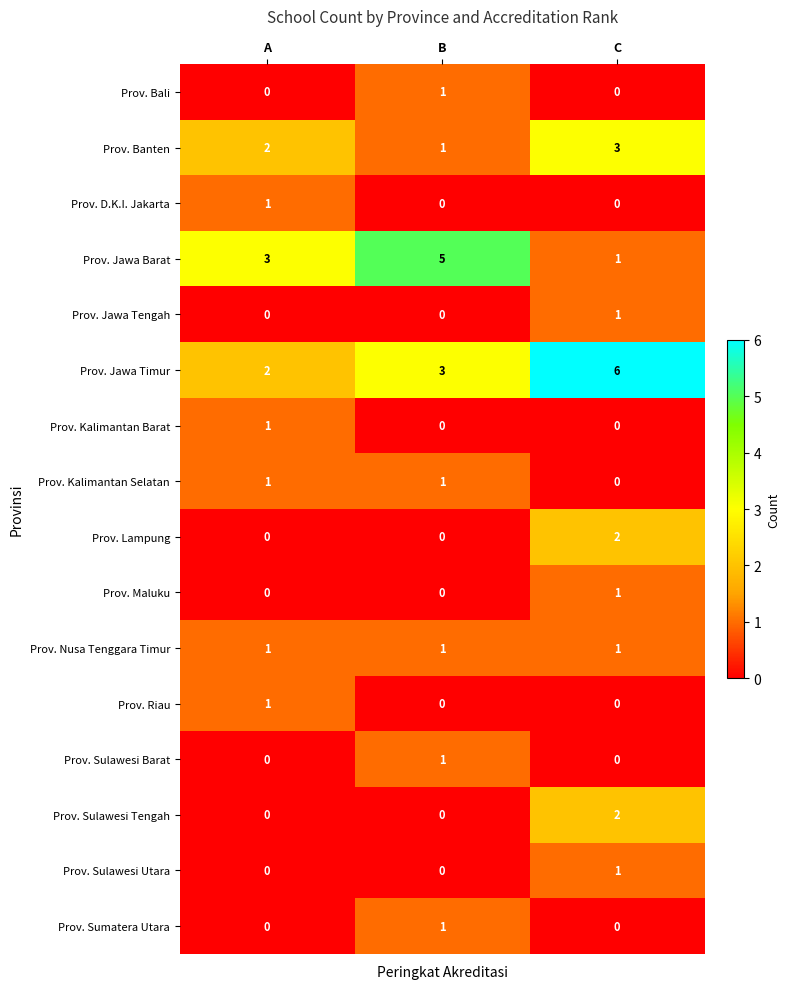

Which series changed the most between A and B?

Prov. Jawa Barat